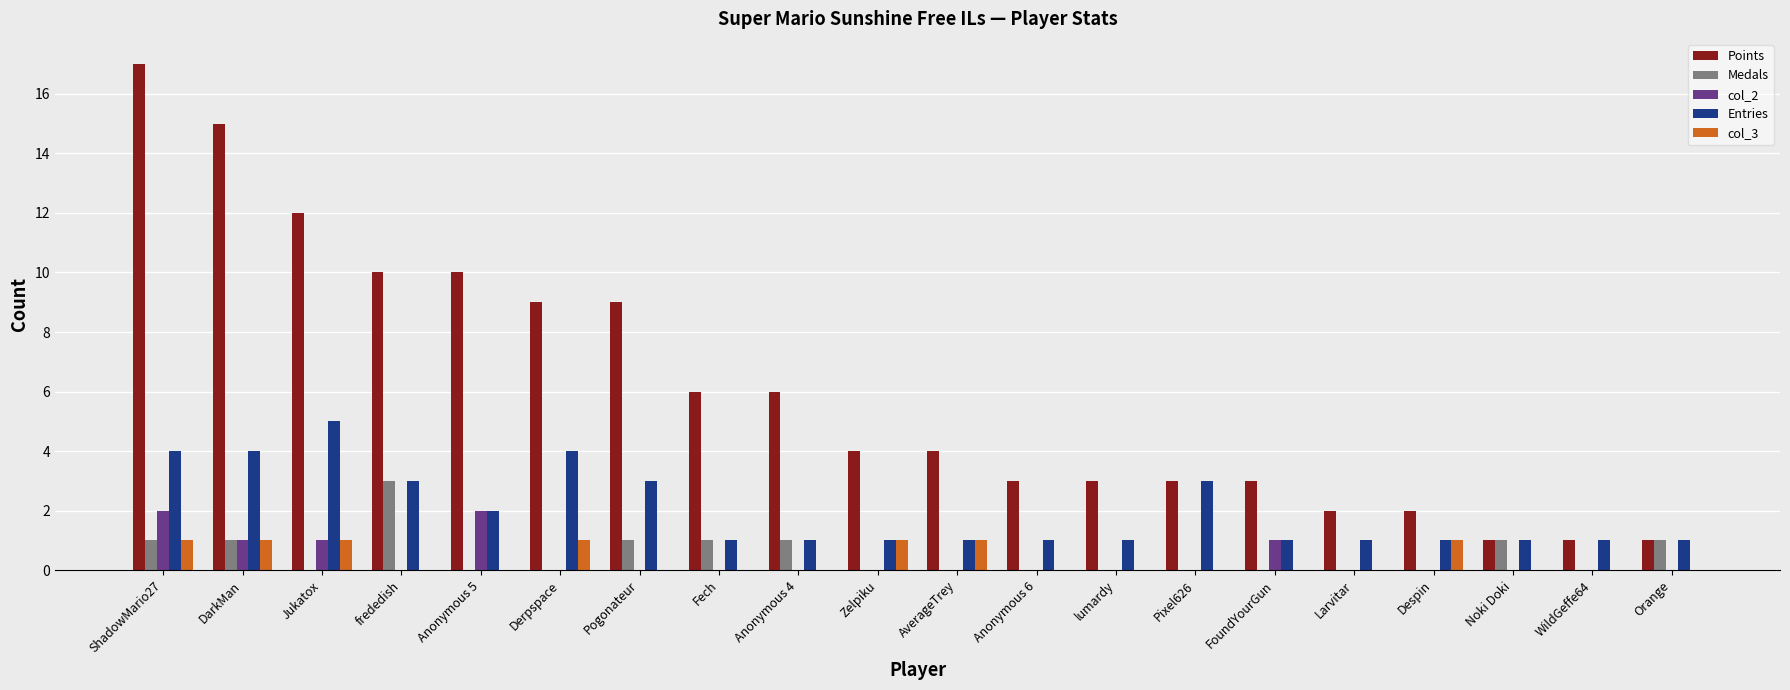

Which series has the largest total across all categories?

Points